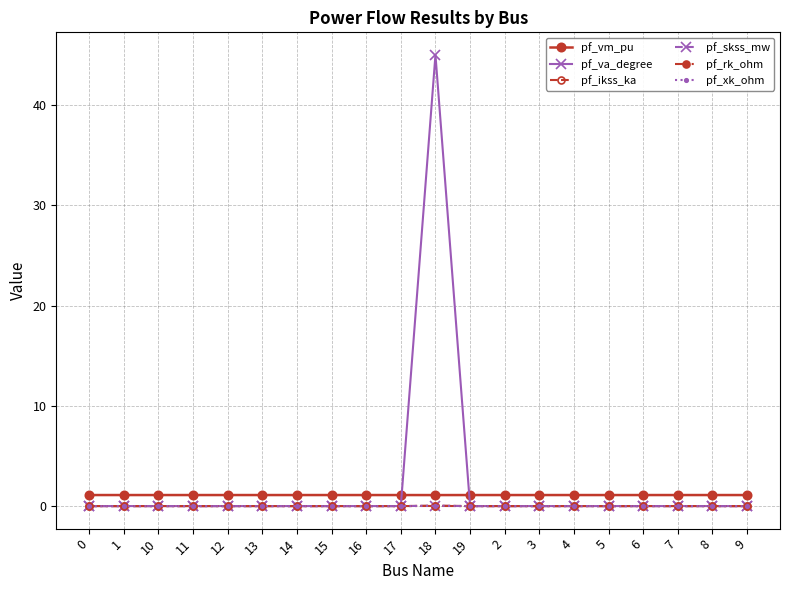

Which series has the largest range (max minus min)?

pf_va_degree